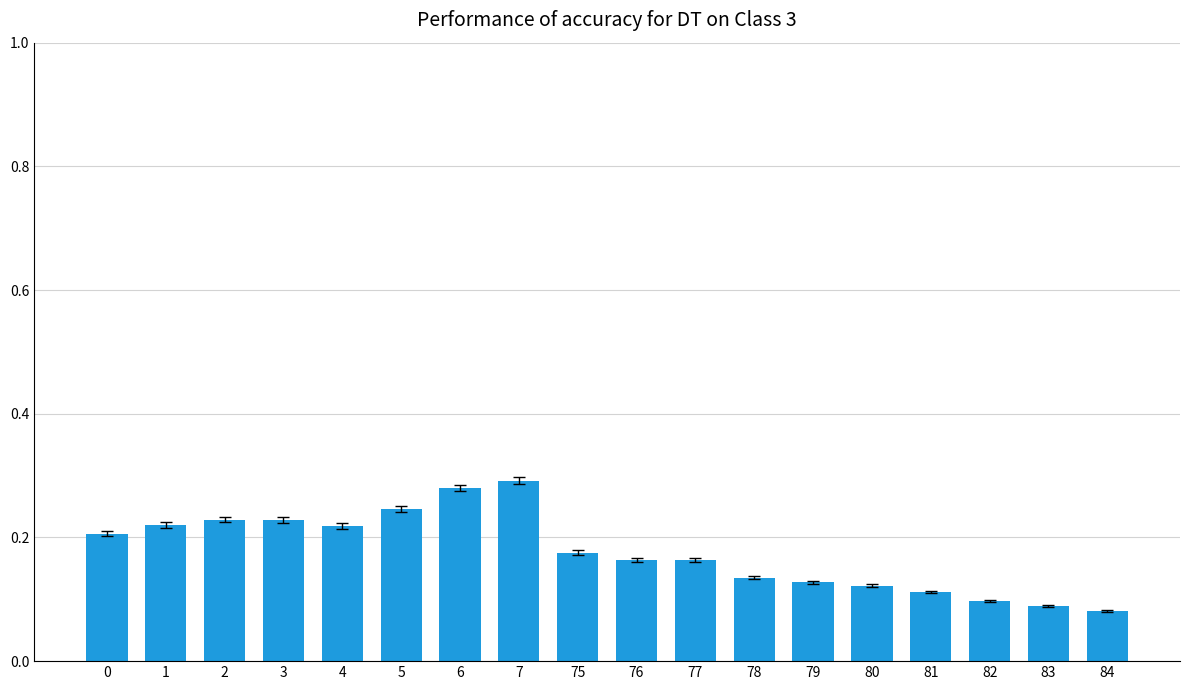

Which has a higher value, 79 or 2?

2